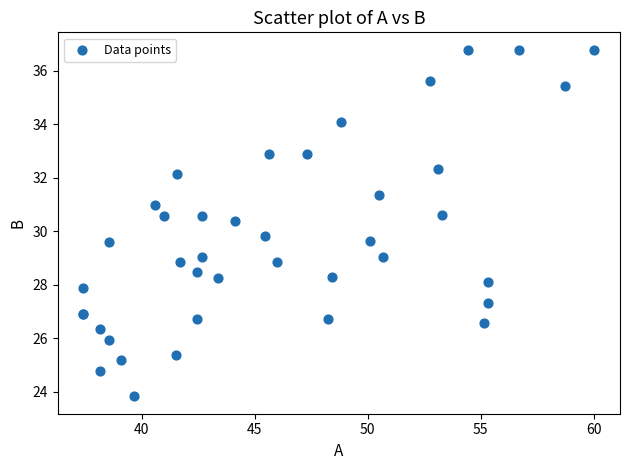

What Y value in the scatter plot is closest to 30?

29.8